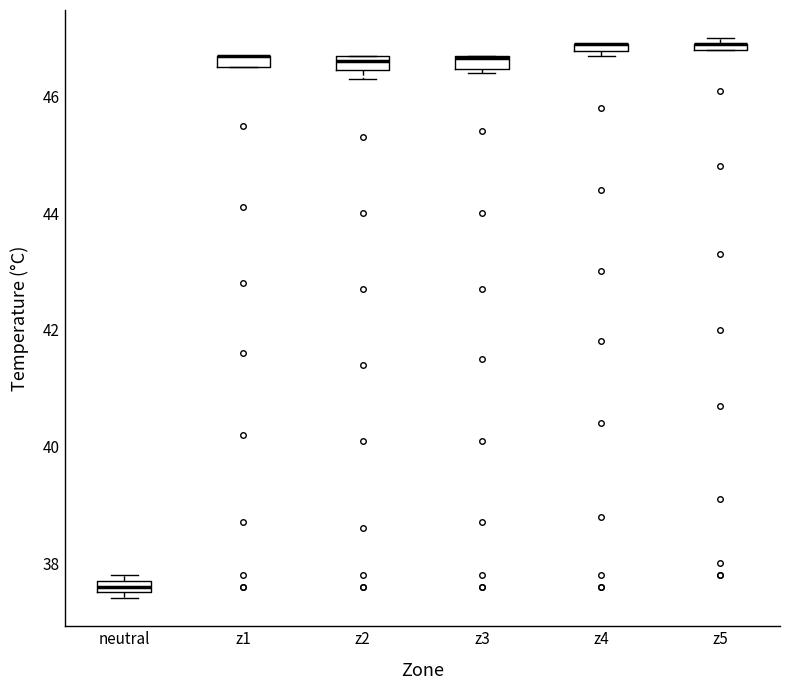

Where is the upper edge of the box for neutral on the y-axis? The values are not printed on the chart, so give them approximately, as read against the axis.

37.8